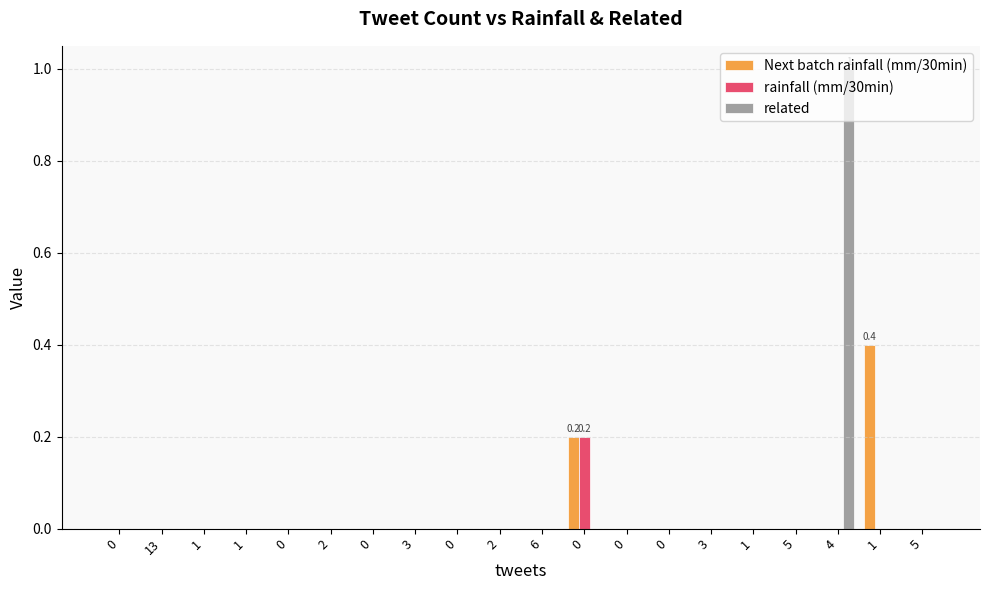

How many series are shown in this chart?

3